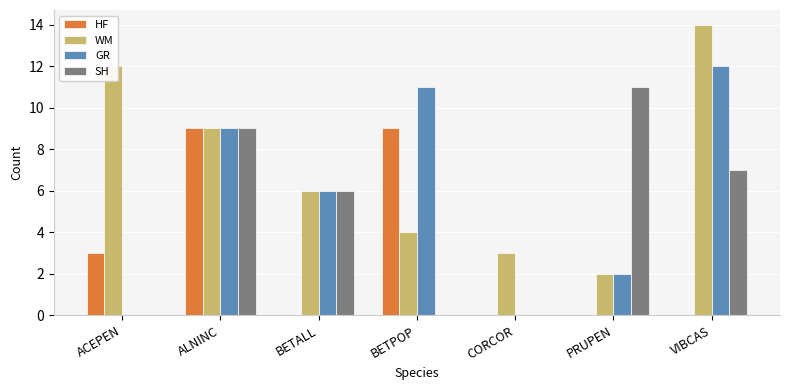

At which label does WM reach its peak?

VIBCAS